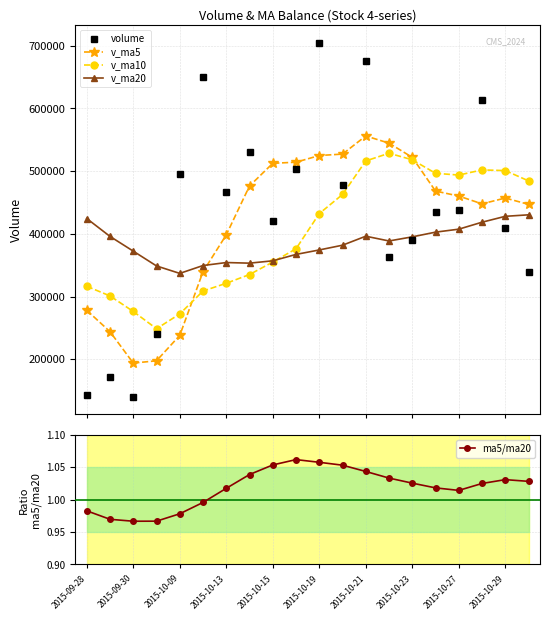

True or false: v_ma20 has more than 2 interior local peaks.

False